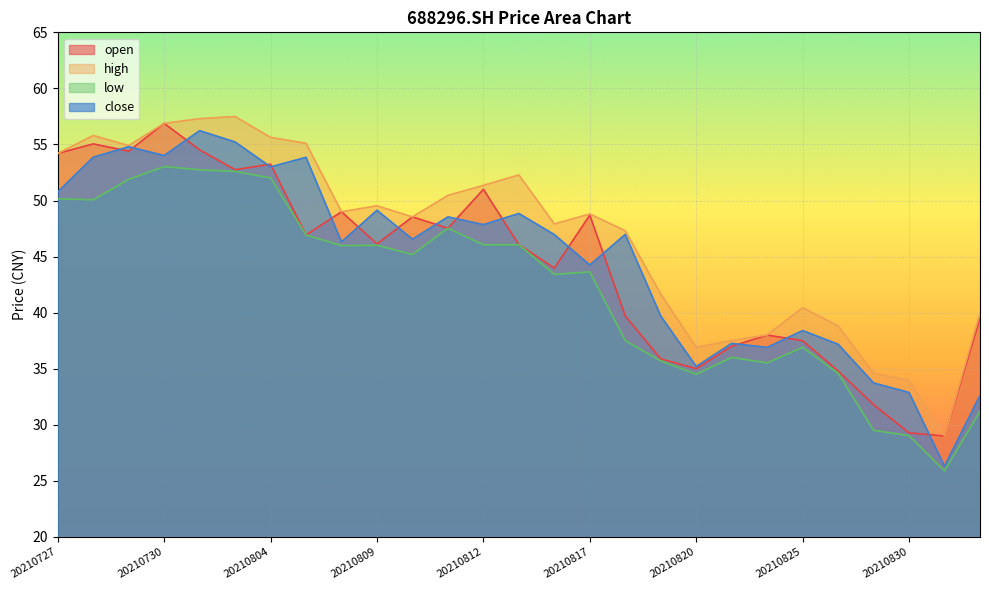

In high, how many points are higher than both neighbors (excluding endpoints)?

6